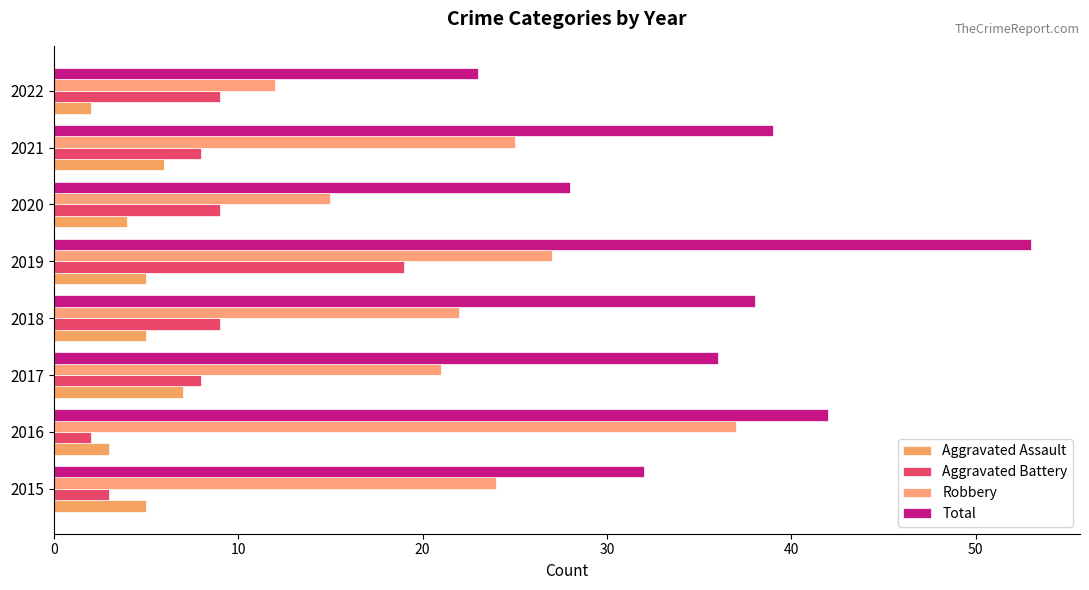

What is the value of the Aggravated Assault bar at the 4th from the left?

5